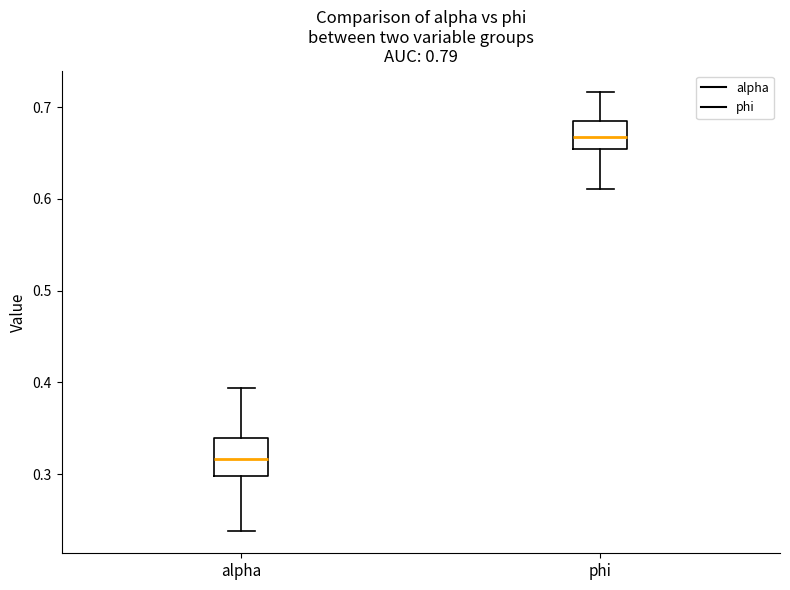

Reading left to right, transcribe this box plot: for each box, give where its median line is, the range the box spans, and where its two whiskers end, as read against the y-axis. The values are not printed on the chart, so give them approximately, as read against the axis.

alpha: median 0.32, box 0.30 to 0.34, whiskers 0.24 to 0.39
phi: median 0.67, box 0.65 to 0.69, whiskers 0.61 to 0.72